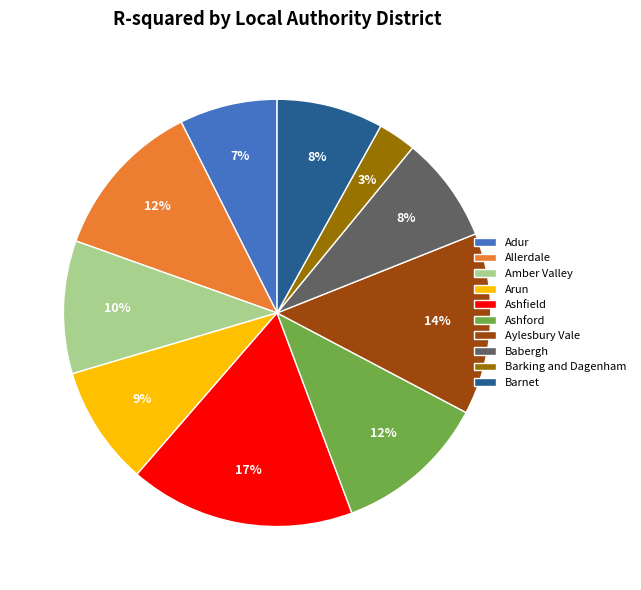

To the nearest percent, what percentage of the pie is Amber Valley?

10%